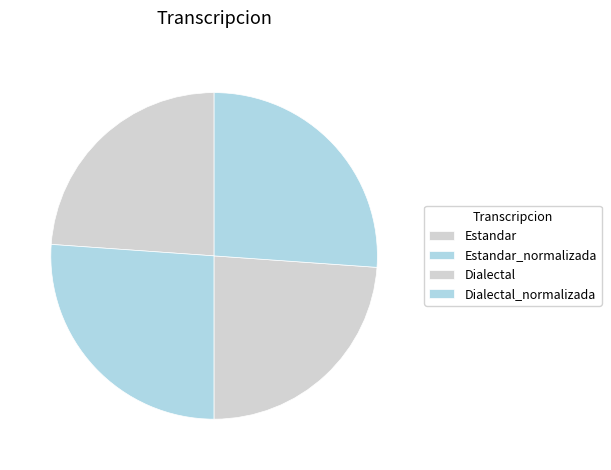

Do Estandar and Dialectal_normalizada together represent more than half of the pie?

No